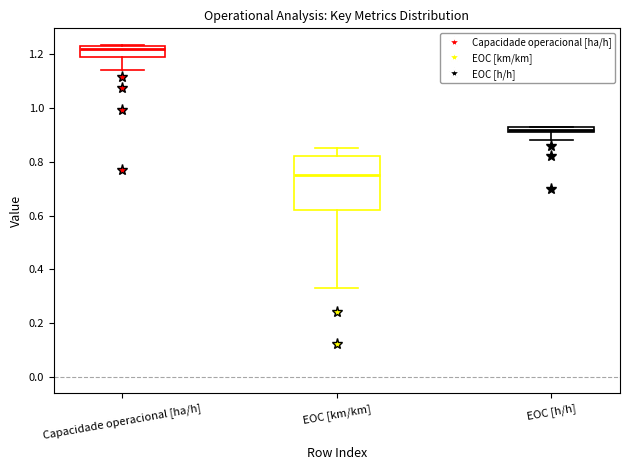

Which box's median line is the lowest?

EOC [km/km]